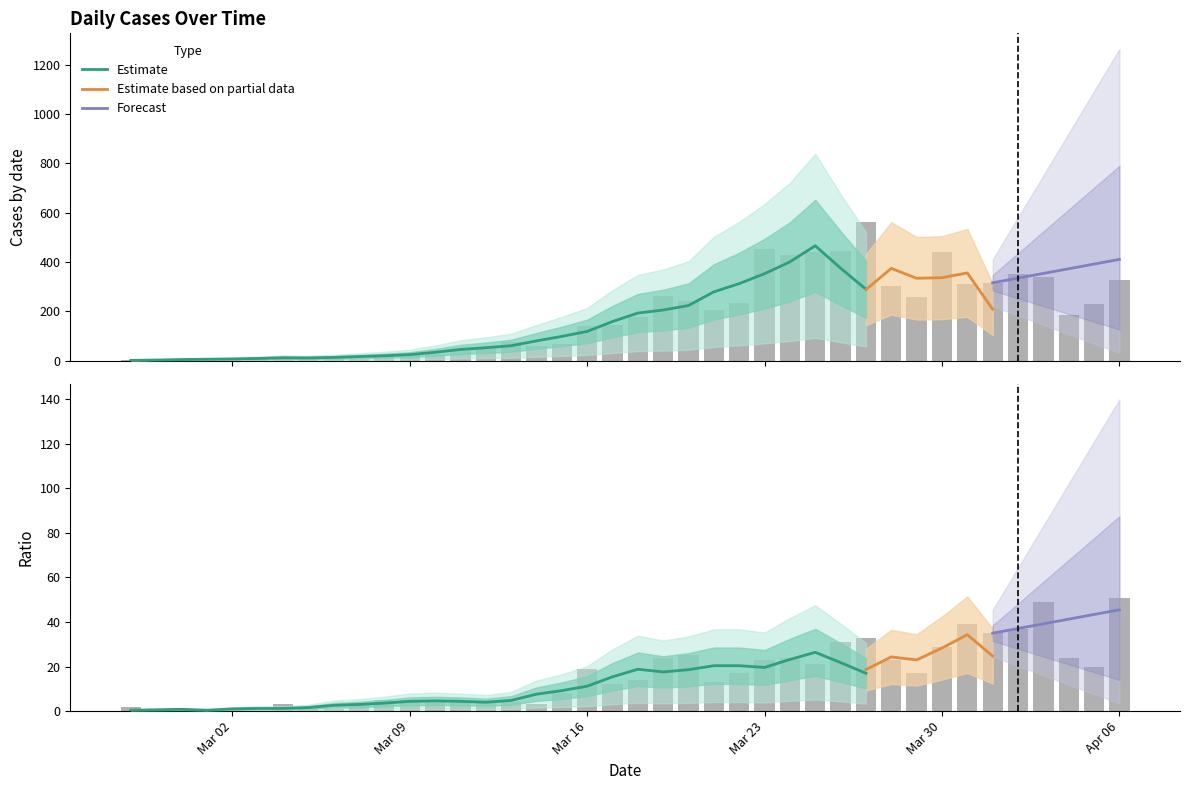

At which category is the sum across all series the highest?

2020-03-27